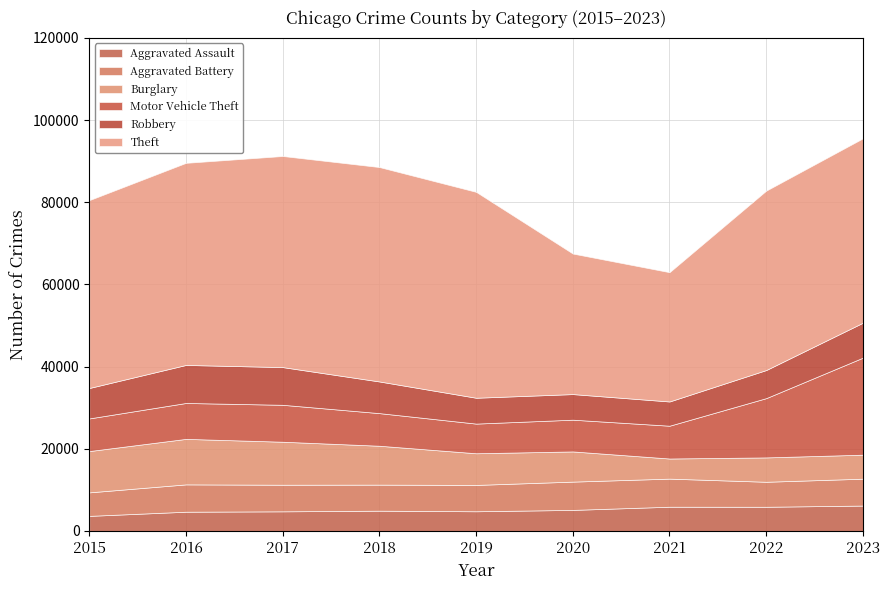

Rank the categories by Motor Vehicle Theft value from highest to lowest.

2023, 2022, 2017, 2016, 2021, 2015, 2018, 2020, 2019